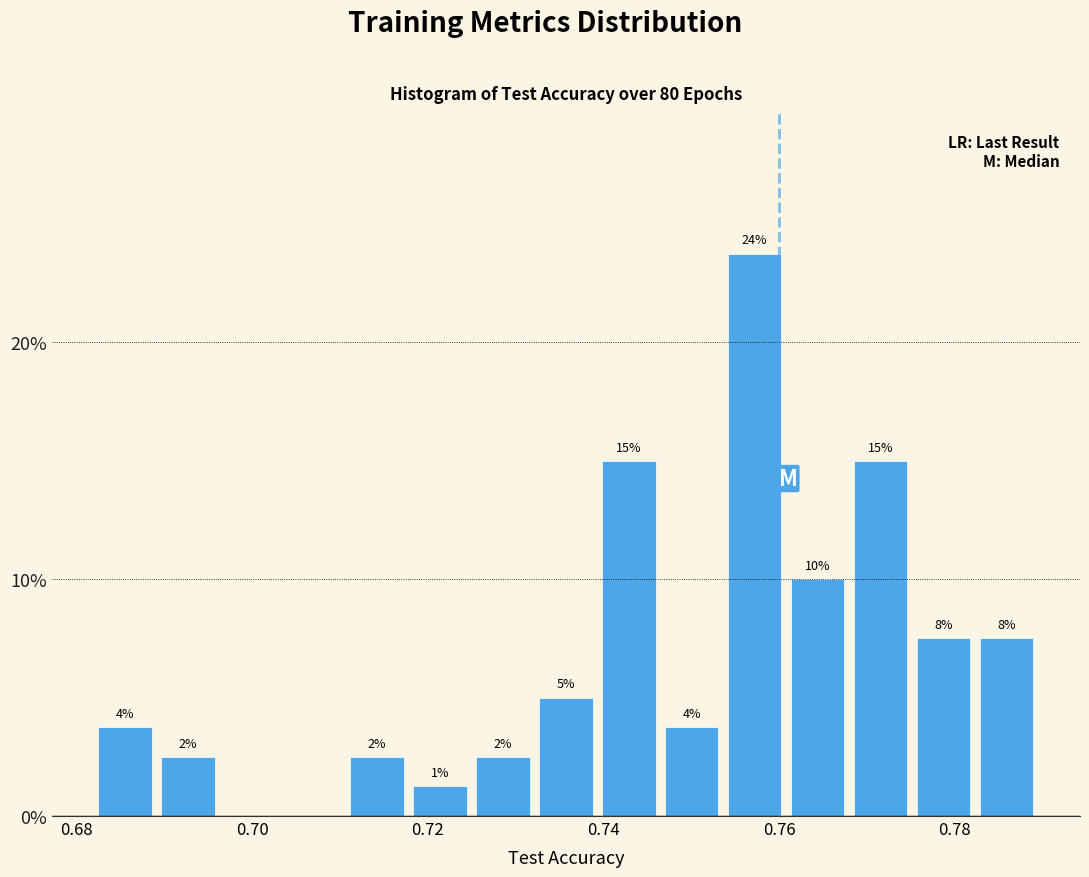

Read against the x-axis, roughly where is the centre of the tallest bar?

0.758